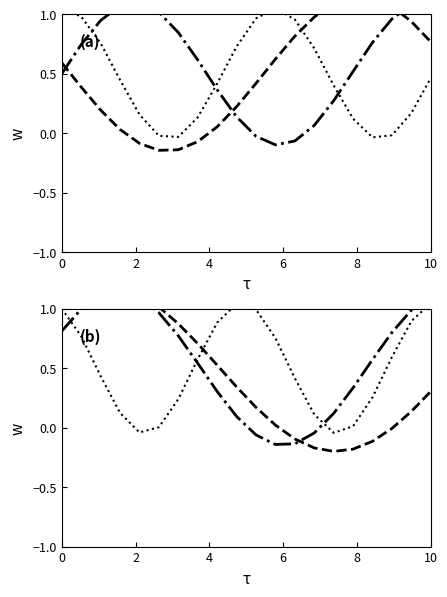

True or false: train_average_precision has a value of 0.2 at 10.

False